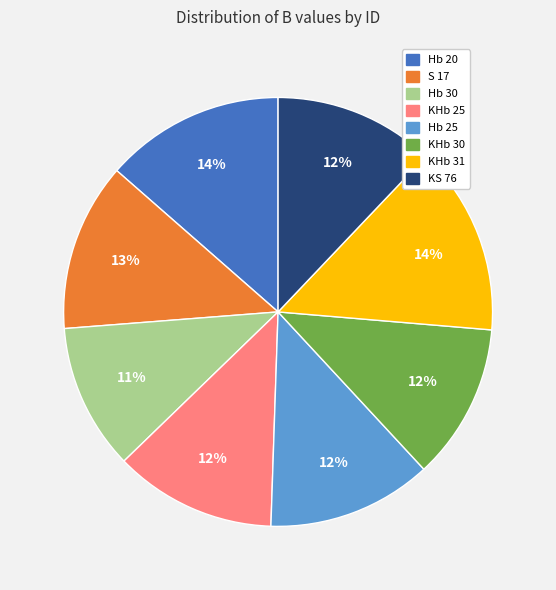

What percentage is the S 17 slice, to the nearest percent?

13%